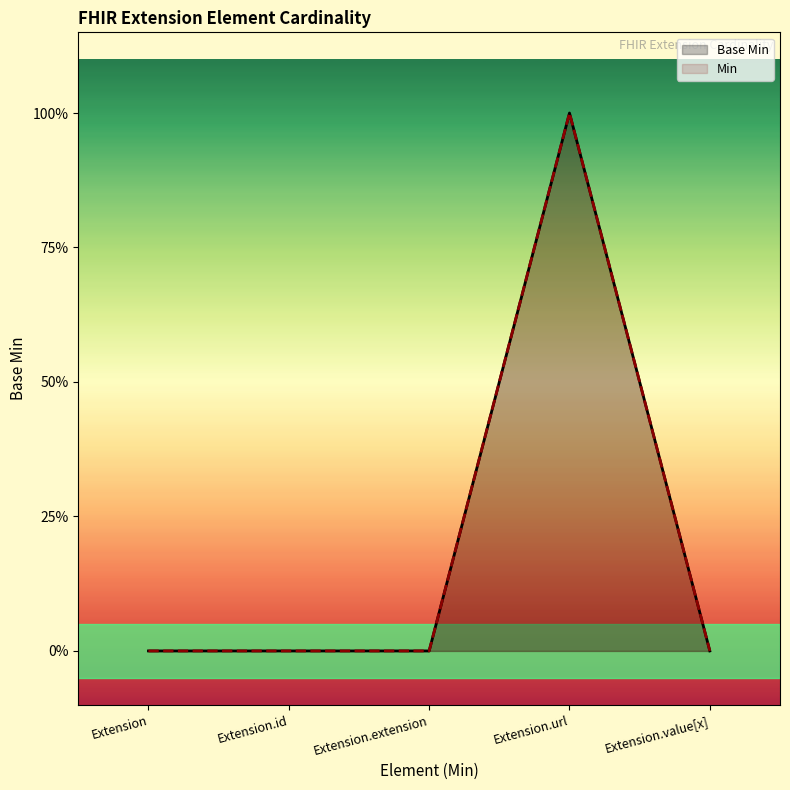

Is the value of Base Min at Extension.url greater than the value of Min at Extension.url?

No